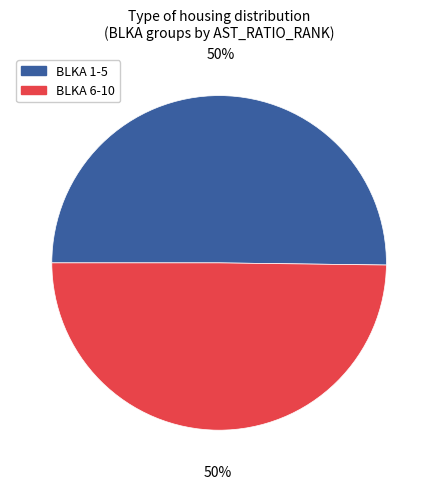

What is the ratio of the value at BLKA 1-5 to the value at BLKA 6-10?

1.0